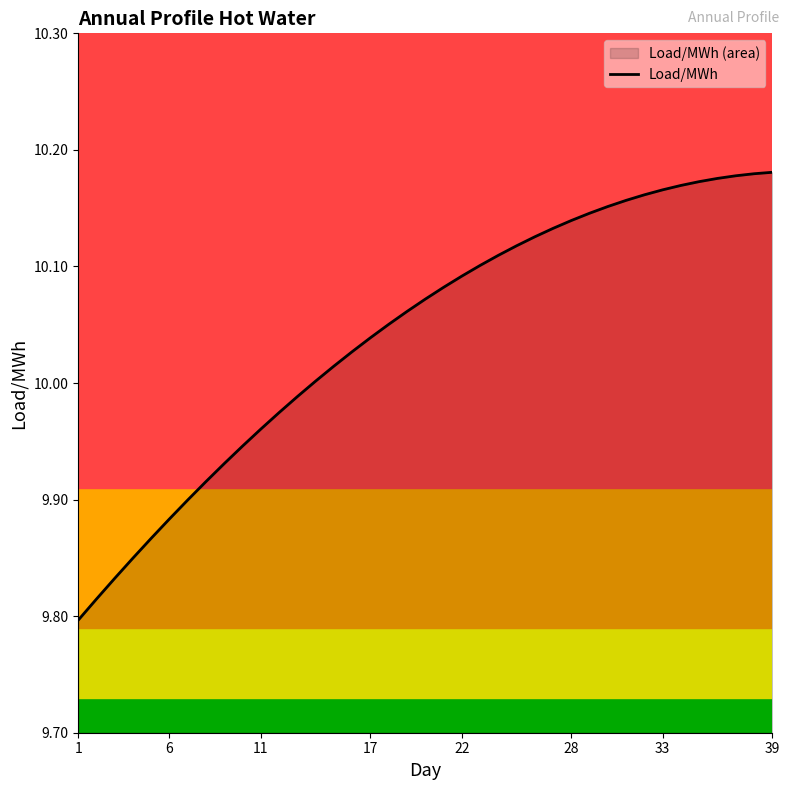

True or false: there are more than 0 points higher than both neighbors.

False